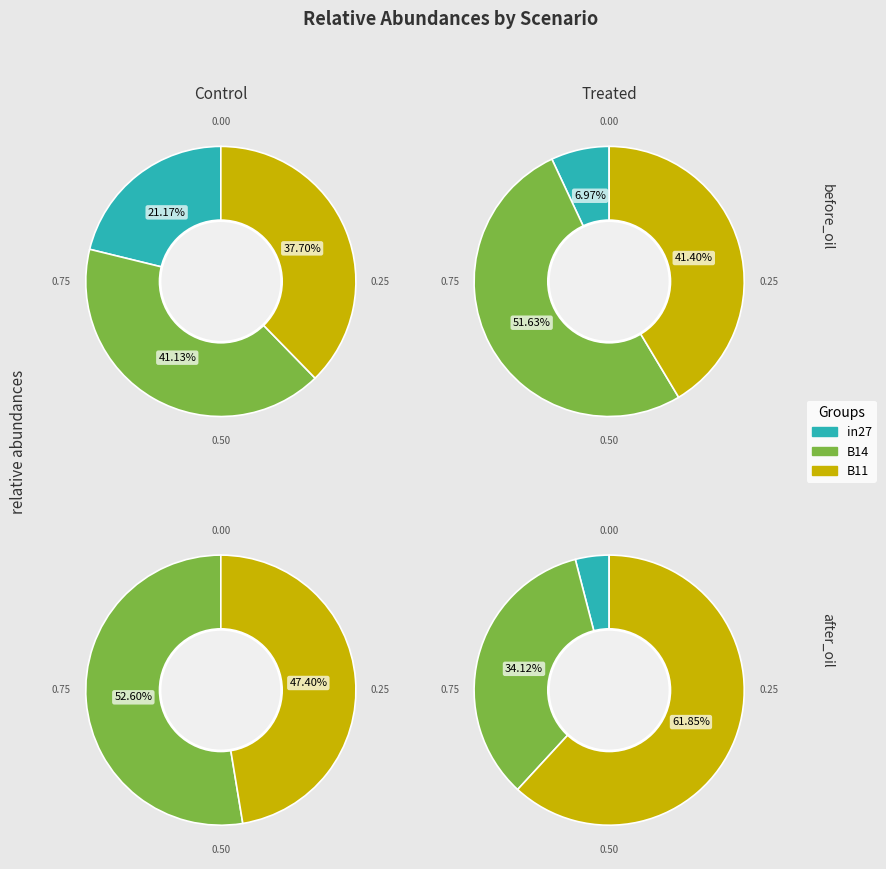

Is it true that B11 is 56% of the pie?

False